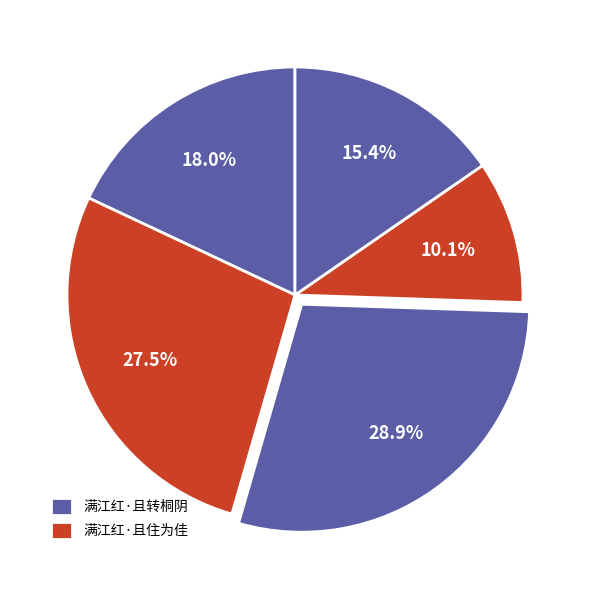

Does any single category account for the majority?

No